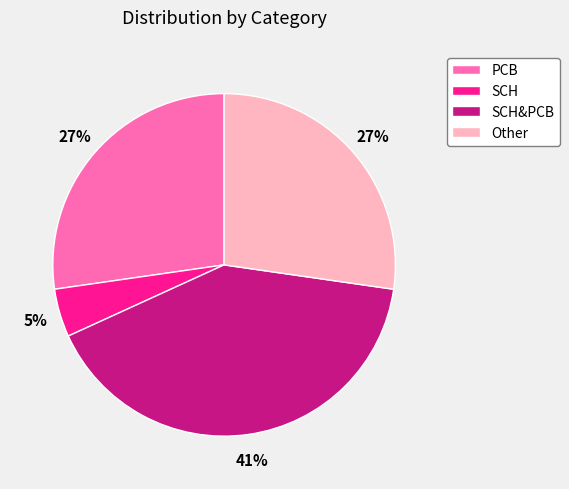

Which slice is the smallest?

SCH